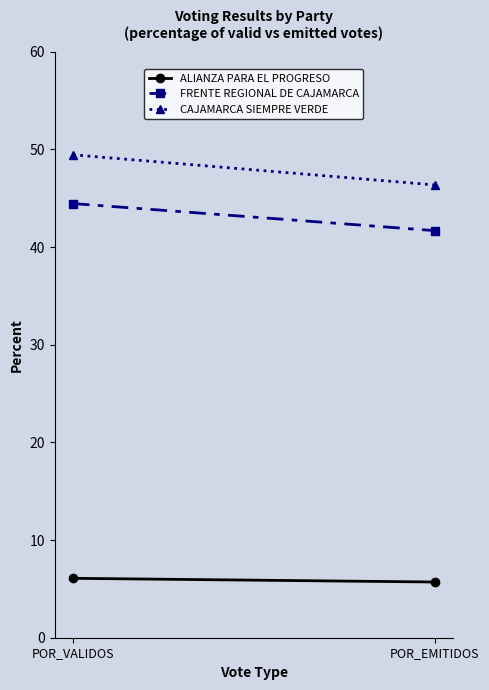

What is the lowest value of the CAJAMARCA SIEMPRE VERDE series?

46.4